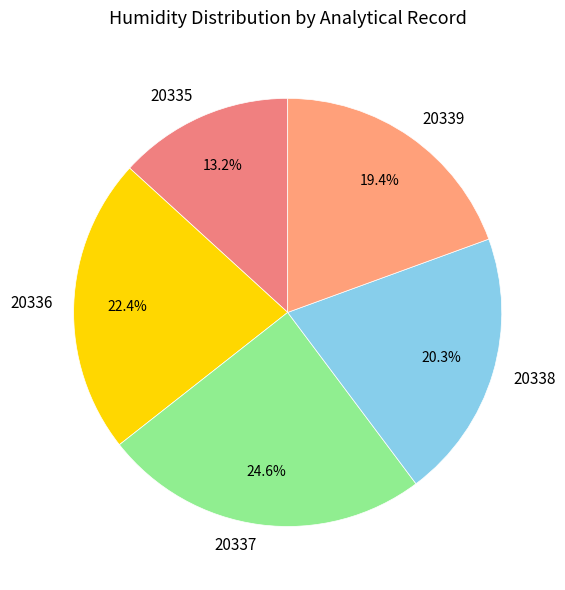

Rank the categories by value from highest to lowest.

20337, 20336, 20338, 20339, 20335